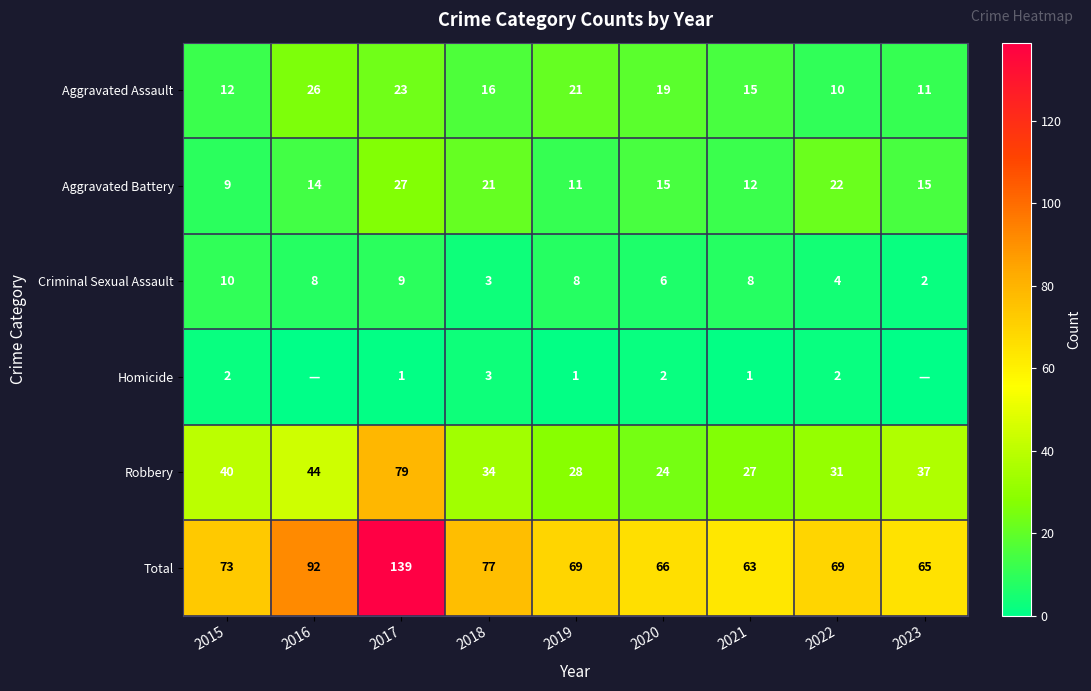

How many distinct data groups are displayed?

6